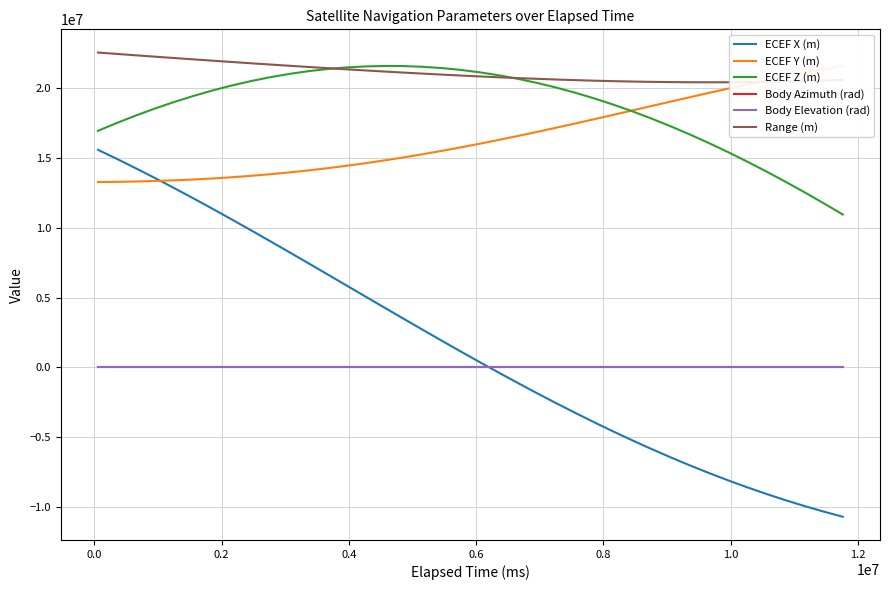

What is the lowest value of the Range (m) series?

20440235.3